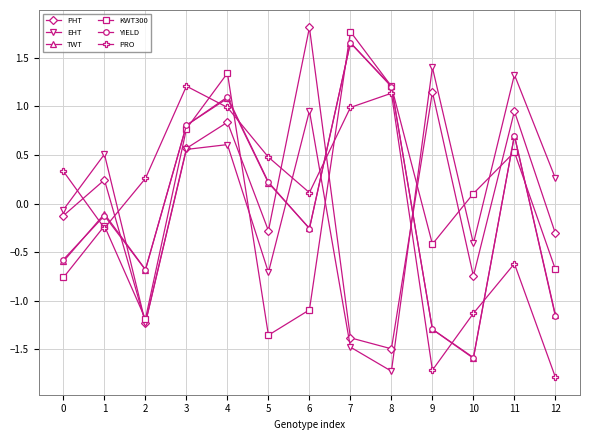

Is the value of PRO at 12 greater than the value of EHT at 8?

No